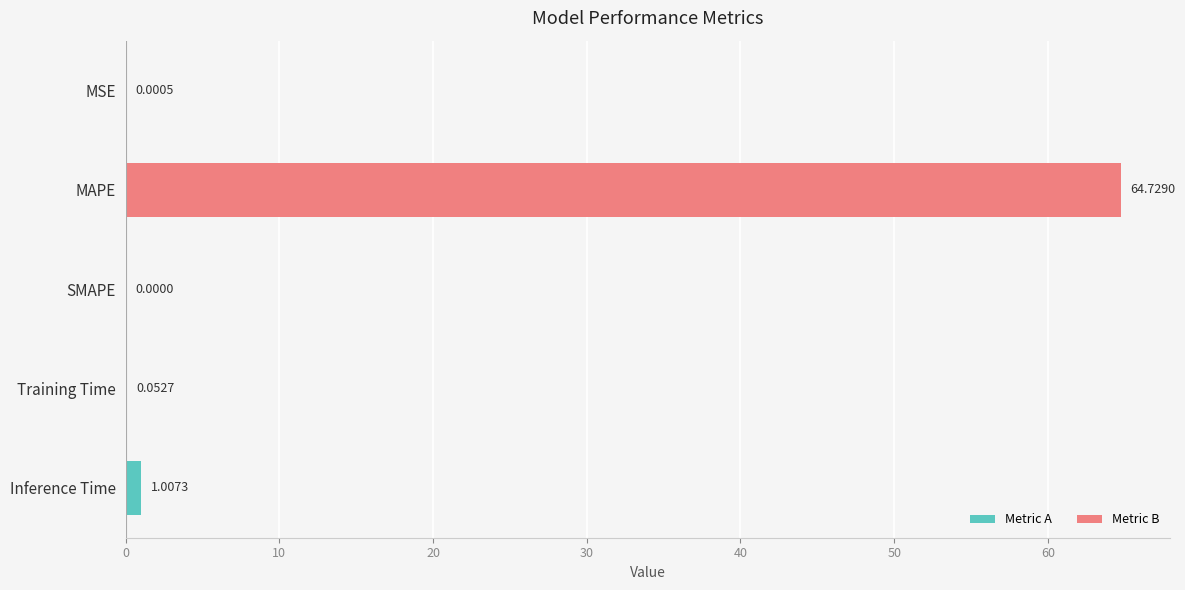

At which label is the value closest to 32?

Inference Time